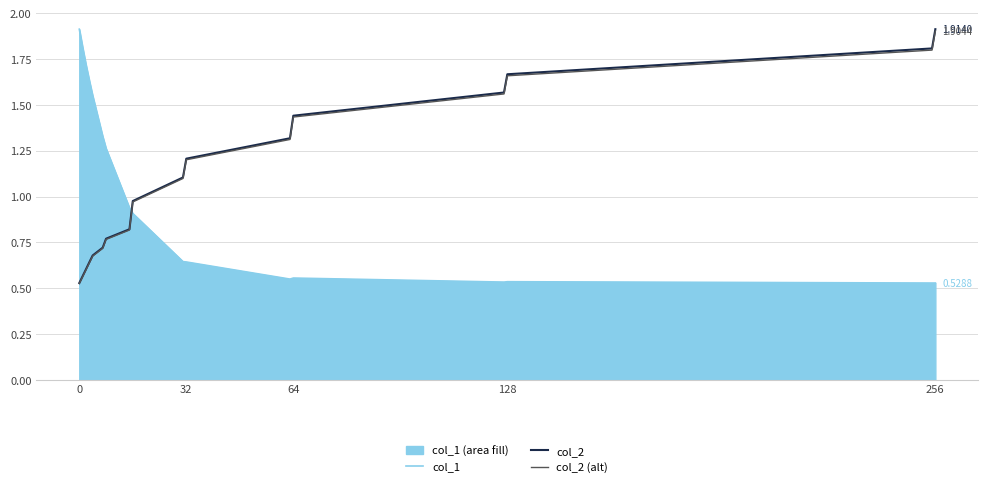

After their last crossing, which series has the higher values: col_2 or col_1?

col_2